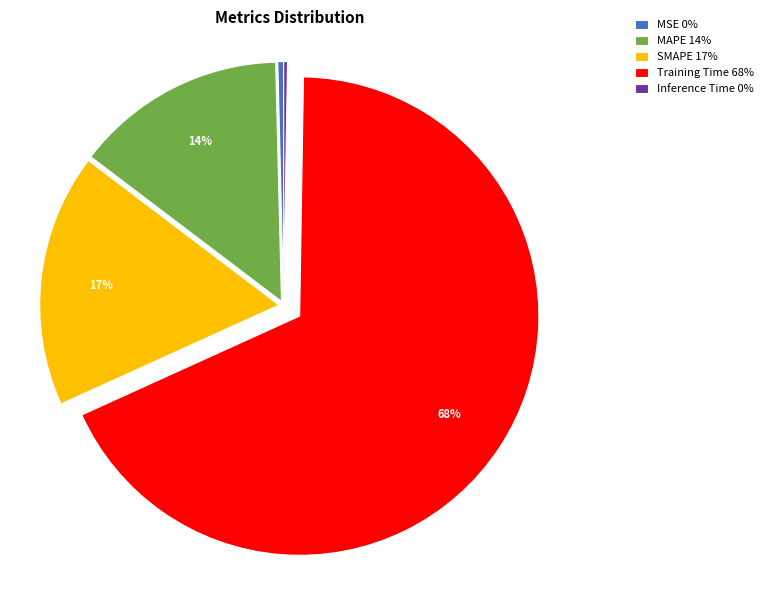

Which has a higher value, Training Time 68% or MAPE 14%?

Training Time 68%